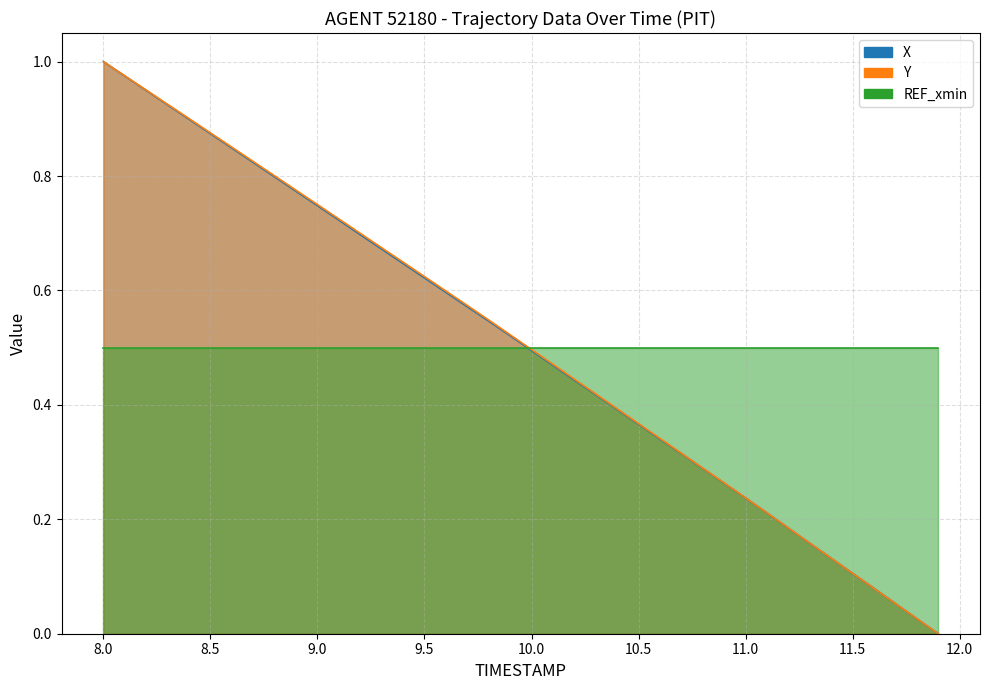

What is the sum of all X values?

20.2